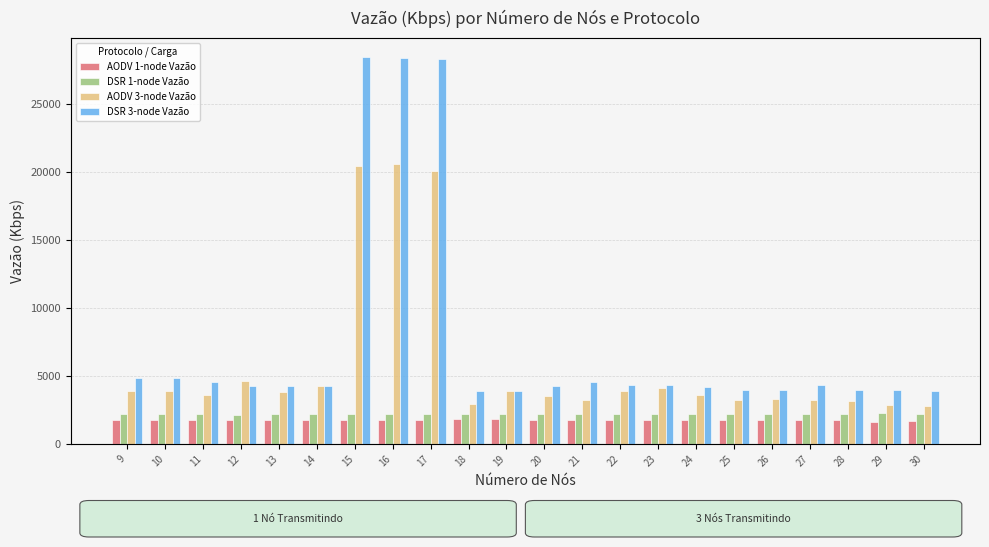

Reading left to right, list all the values displayed in this chart.

AODV 1-node Vazão: 9=1730.9	10=1747.2	11=1743.6	12=1731.0	13=1744.3	14=1727.1	15=1724.3	16=1736.5	17=1750.2	18=1813.6	19=1820.5	20=1748.2	21=1753.6	22=1739.6	23=1751.5	24=1746.6	25=1771.1	26=1726.6	27=1777.7	28=1752.4	29=1610.2	30=1663.7
DSR 1-node Vazão: 9=2161.9	10=2206.8	11=2214.8	12=2128.3	13=2202.0	14=2191.4	15=2164.4	16=2200.2	17=2197.9	18=2211.8	19=2214.4	20=2200.0	21=2185.1	22=2159.3	23=2158.3	24=2206.5	25=2168.2	26=2169.9	27=2204.1	28=2195.8	29=2225.6	30=2189.5
AODV 3-node Vazão: 9=3914.2	10=3910.0	11=3580.8	12=4640.7	13=3811.6	14=4235.3	15=20475.2	16=20598.6	17=20110.5	18=2923.7	19=3878.4	20=3530.9	21=3198.0	22=3914.5	23=4130.6	24=3581.1	25=3236.4	26=3272.1	27=3234.0	28=3140.7	29=2868.9	30=2786.8
DSR 3-node Vazão: 9=4870.9	10=4857.0	11=4553.1	12=4241.8	13=4258.5	14=4235.3	15=28436.0	16=28364.5	17=28346.4	18=3877.6	19=3849.0	20=4271.8	21=4568.2	22=4301.1	23=4307.7	24=4207.2	25=3929.5	26=3922.6	27=4300.1	28=3933.8	29=3925.4	30=3878.7